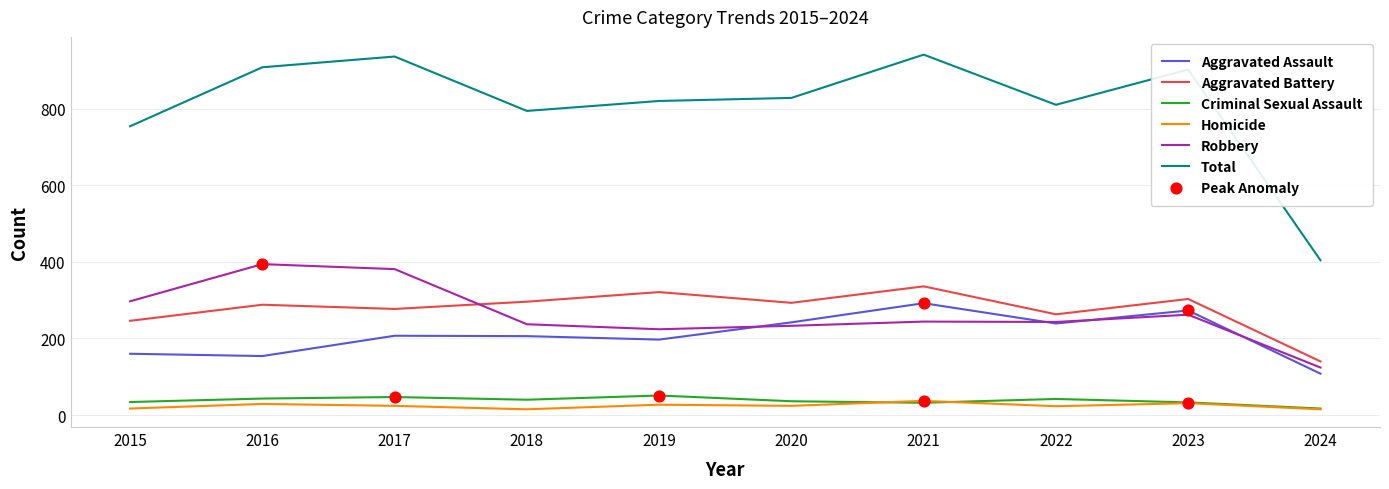

Is the value of Homicide at 2024 greater than the value of Aggravated Battery at 2023?

No